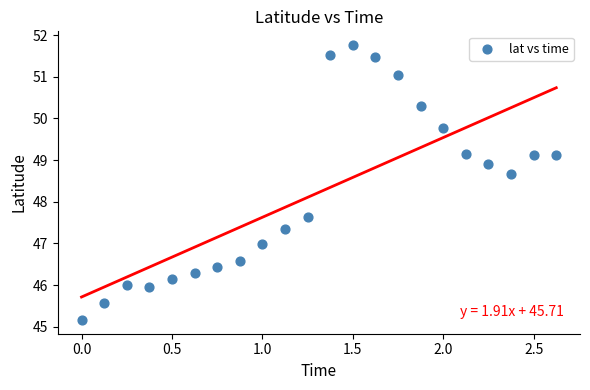

What Y value in the scatter plot is closest to 48?

47.6